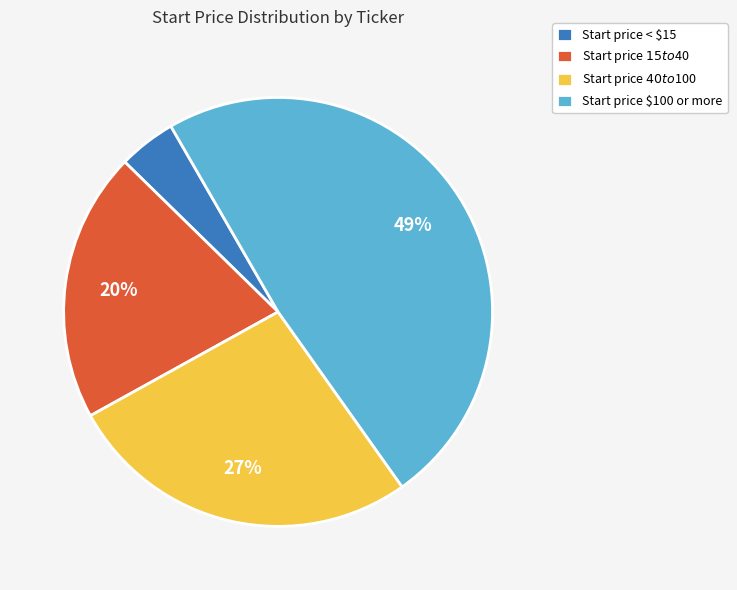

Is there any slice that represents more than half of the pie?

No